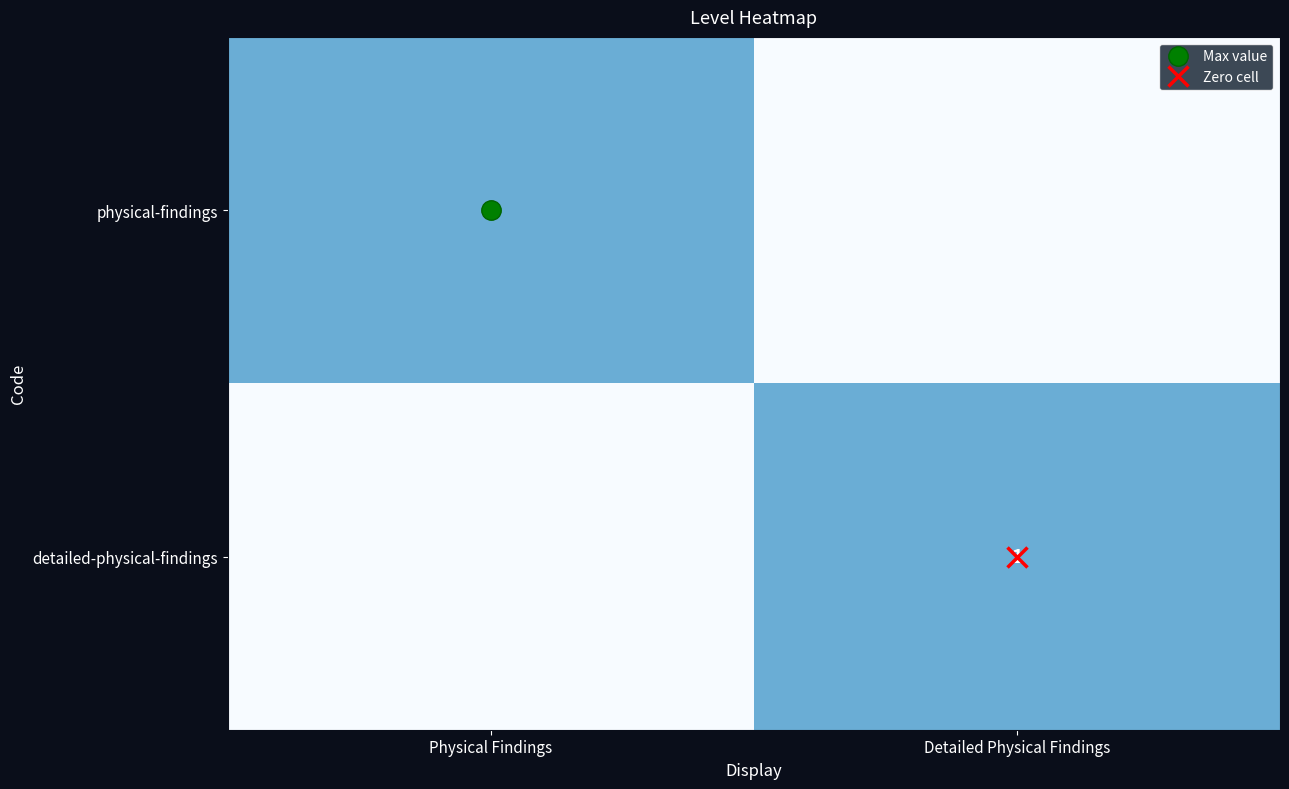

Where is detailed-physical-findings nearest to the value 0?

Physical Findings